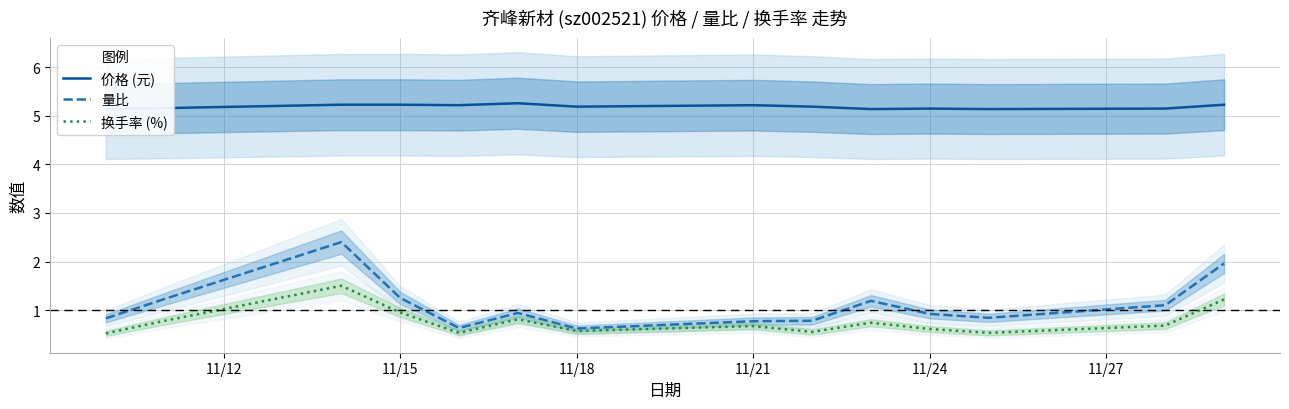

How many lines are shown in the chart?

3